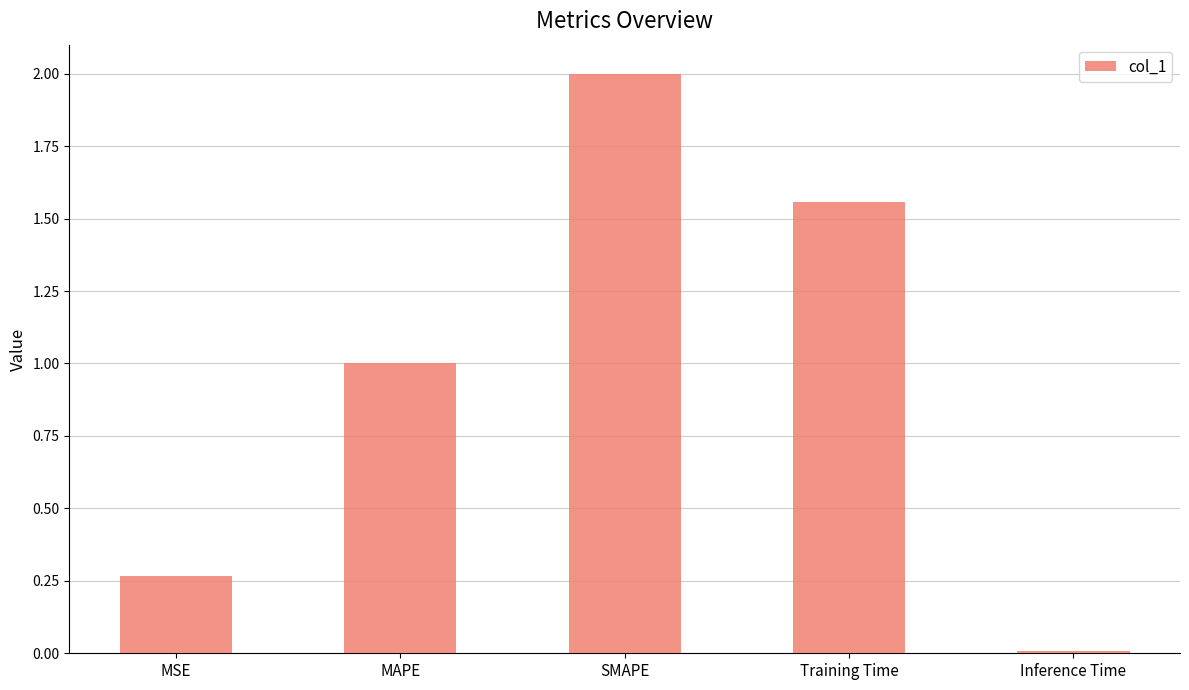

What is the sum of the values at MSE and SMAPE?

2.3